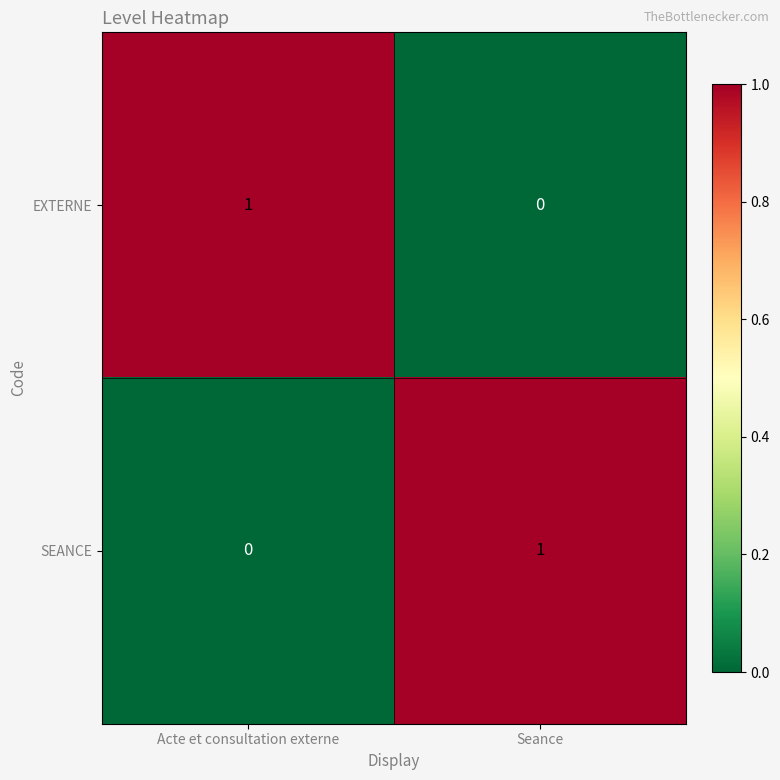

Rank the series at Acte et consultation externe from lowest to highest value.

SEANCE, EXTERNE